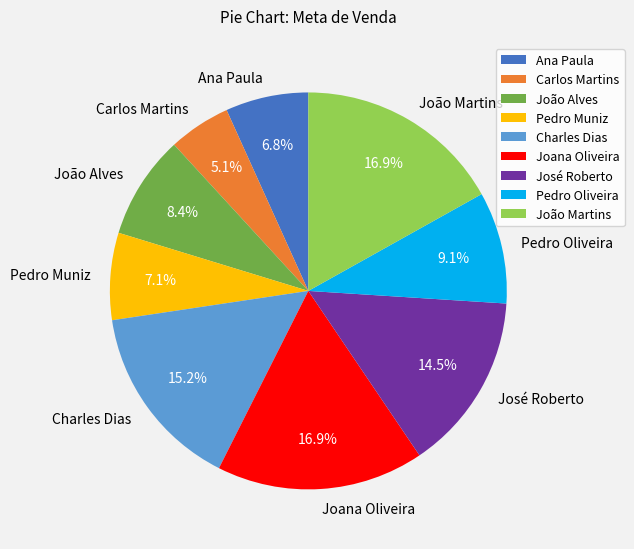

What percentage is NOT represented by Pedro Oliveira?

90.9%